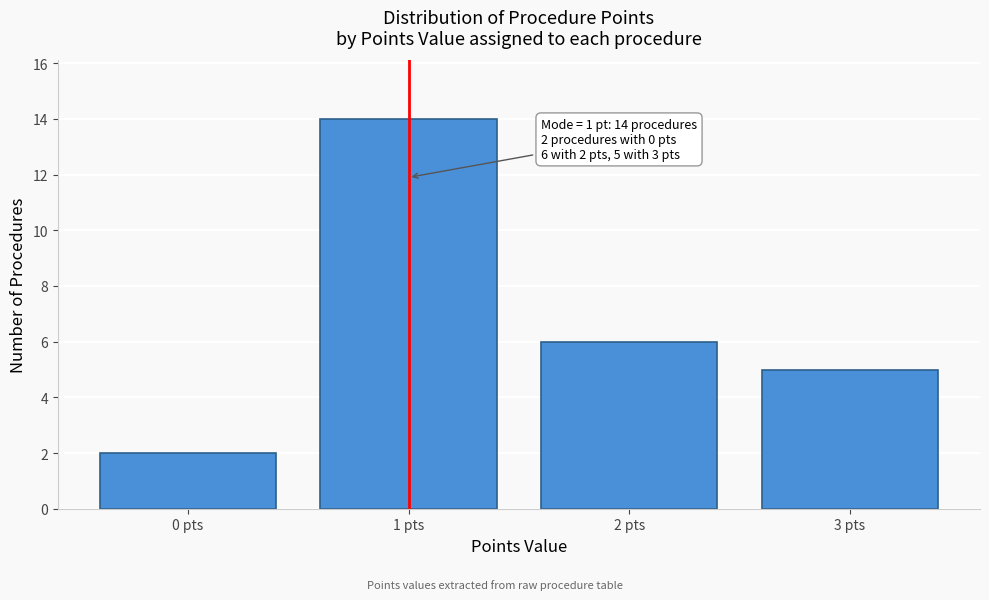

Over which range of the x-axis is the bar tallest?

0.5 to 1.5